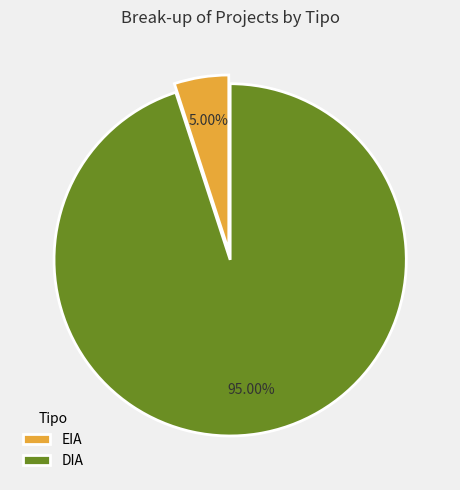

Is EIA the majority of the pie?

No